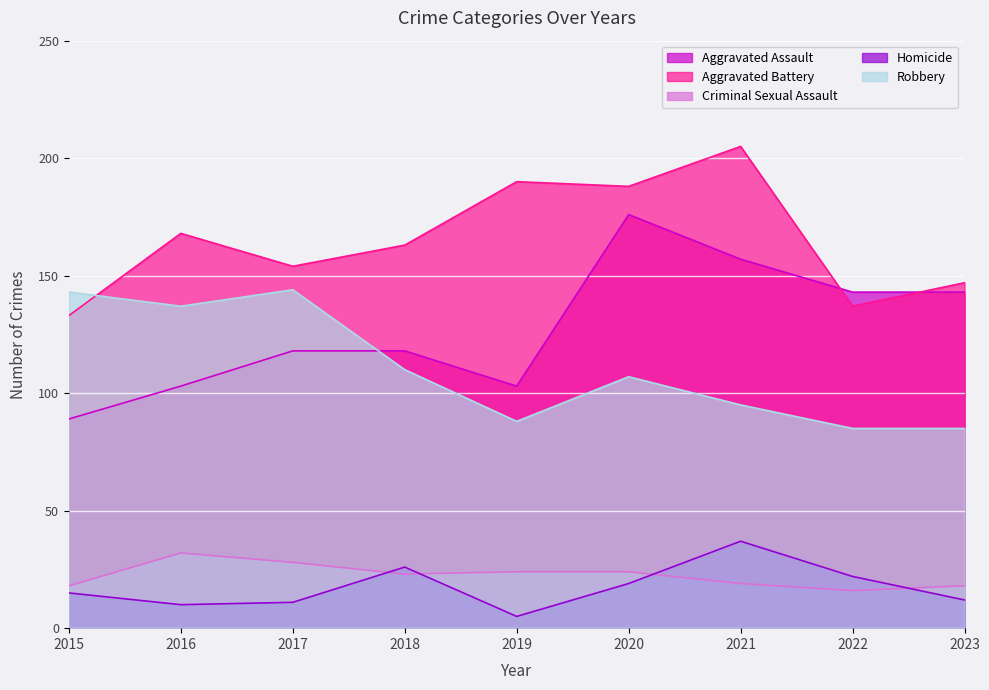

How many data points in Aggravated Assault are less than 118?

3